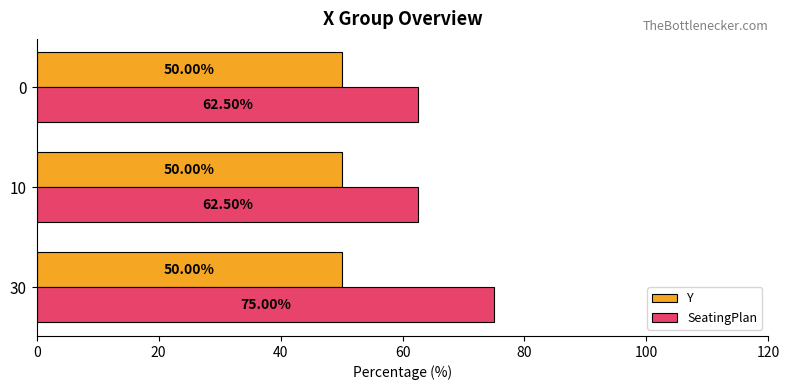

At 30, list the series in order from smallest to largest.

Y, SeatingPlan